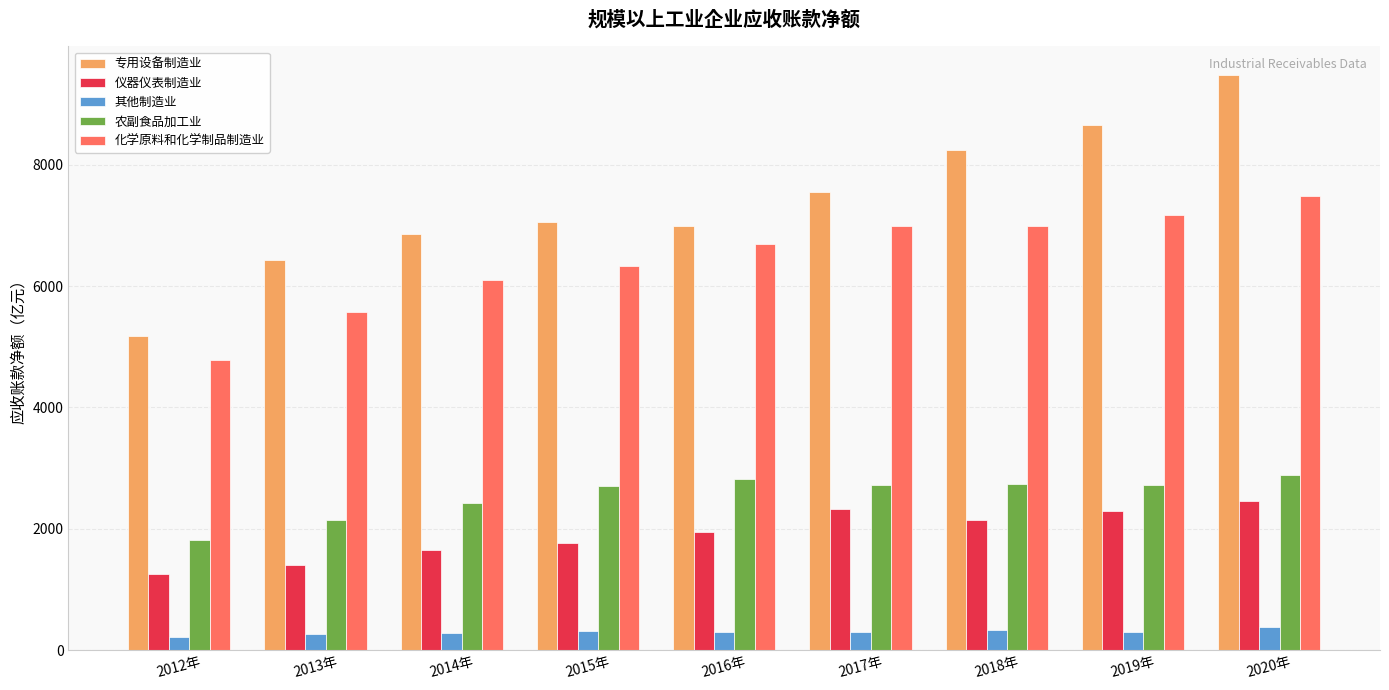

Is it true that 专用设备制造业 equals 15142.5 at 2019年?

False